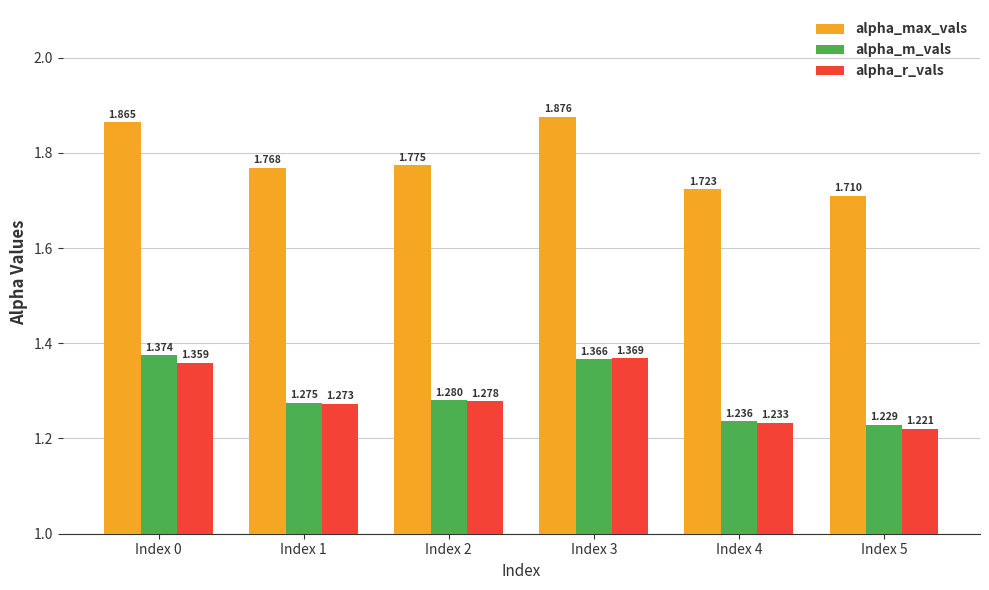

How many bars are there in each group?

3